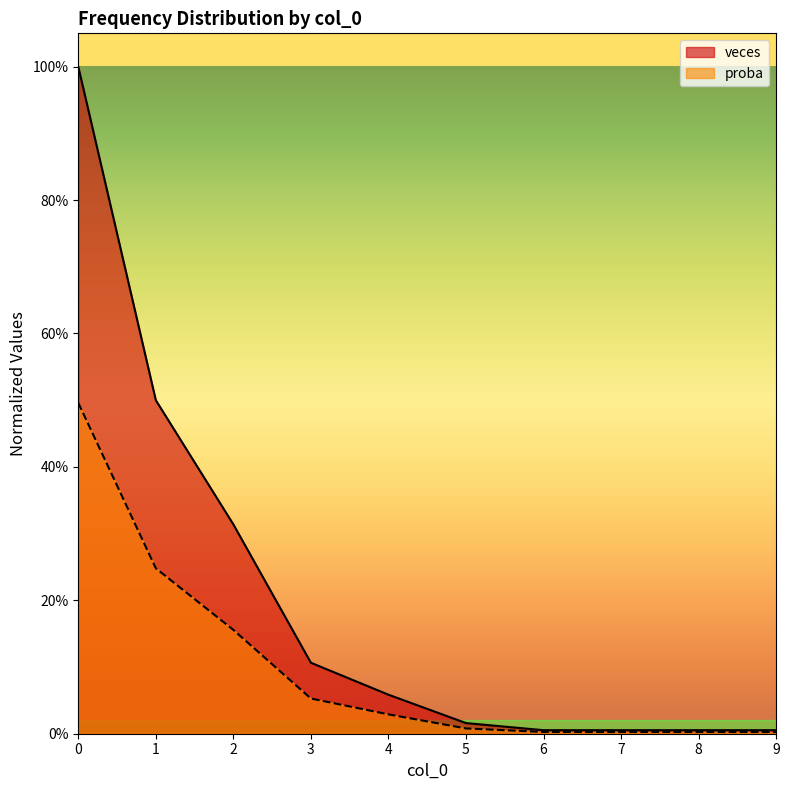

Which category has the lowest value in the proba series?

6